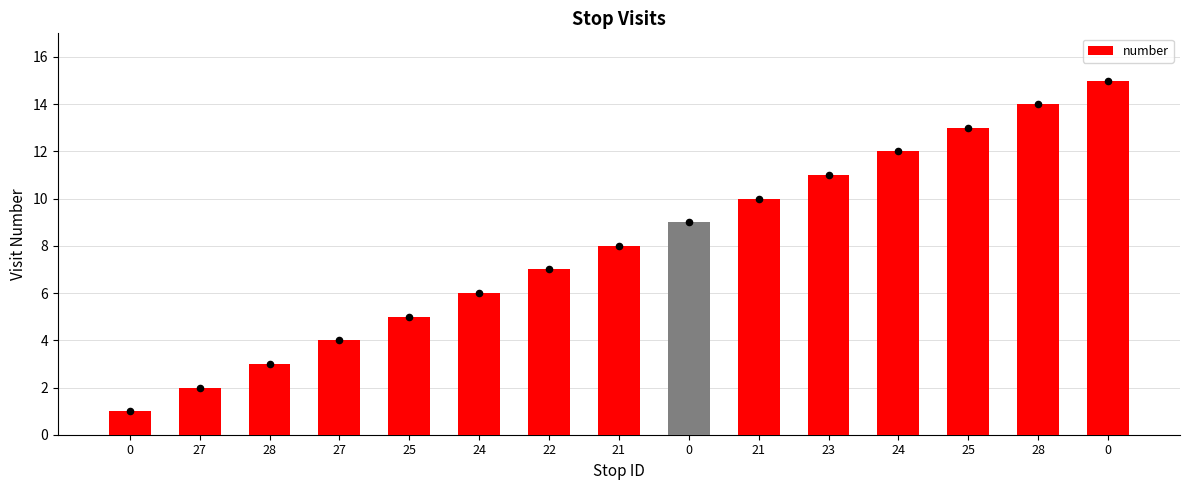

What is the change in value from 21 to 23?

+3